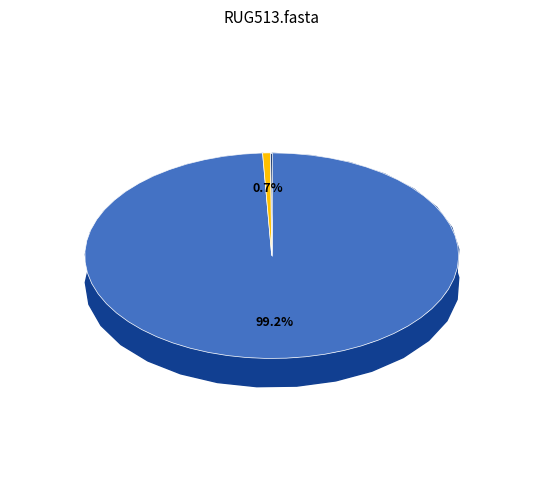

What portion of the pie excludes g__Pilibacter?

100.0%